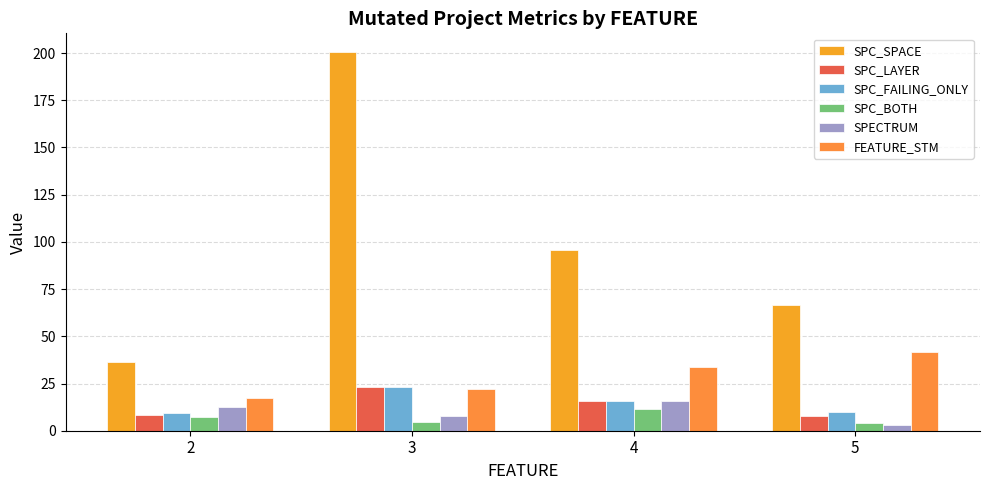

What is the sum of all SPC_BOTH values?

27.6